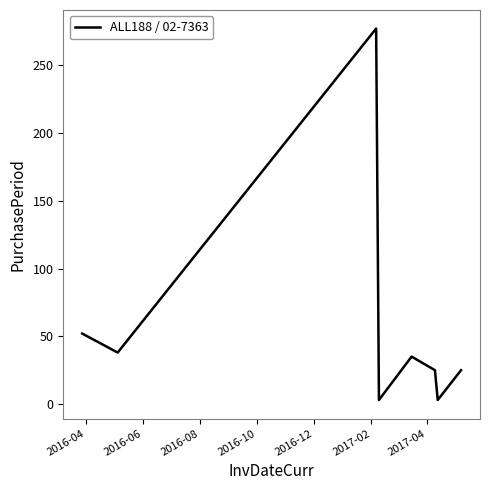

What is the greatest value displayed?

277